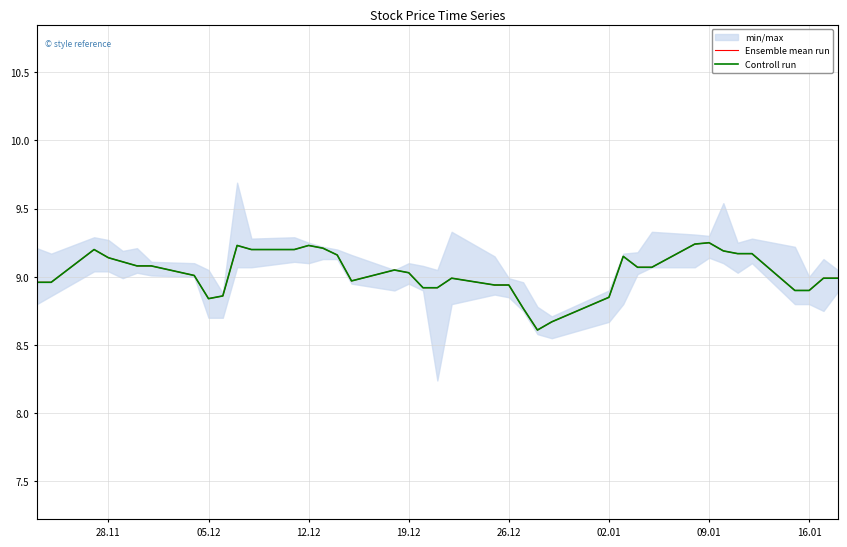

True or false: Ensemble mean run and Controll run cross at least once.

False